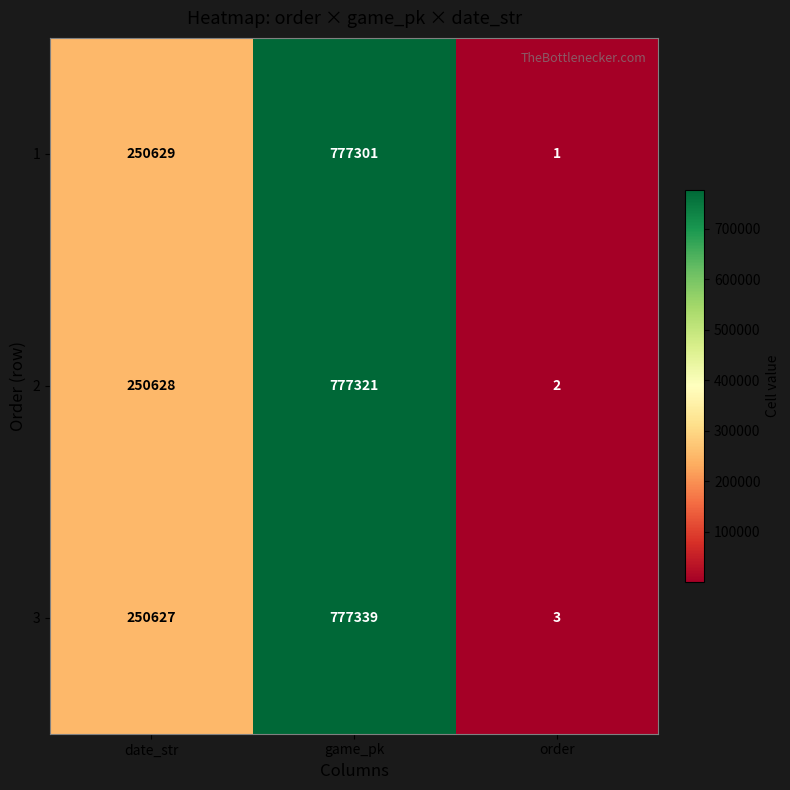

Reading left to right, extract all data points from this chart.

1: 250629	777301	1
2: 250628	777321	2
3: 250627	777339	3